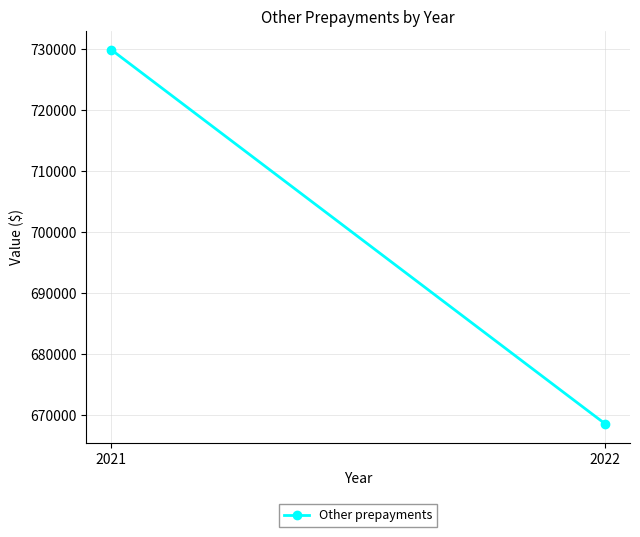

How many lines are shown in the chart?

1